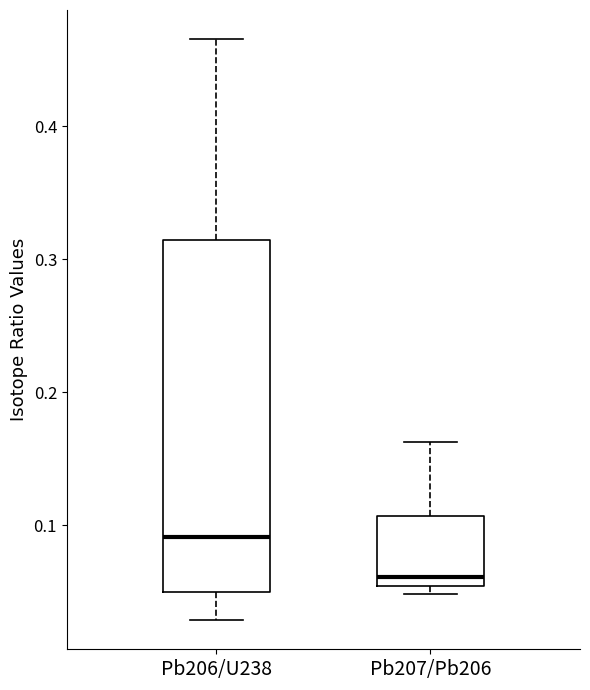

Comparing the boxes themselves (not the whiskers), which one is the tallest?

Pb206/U238